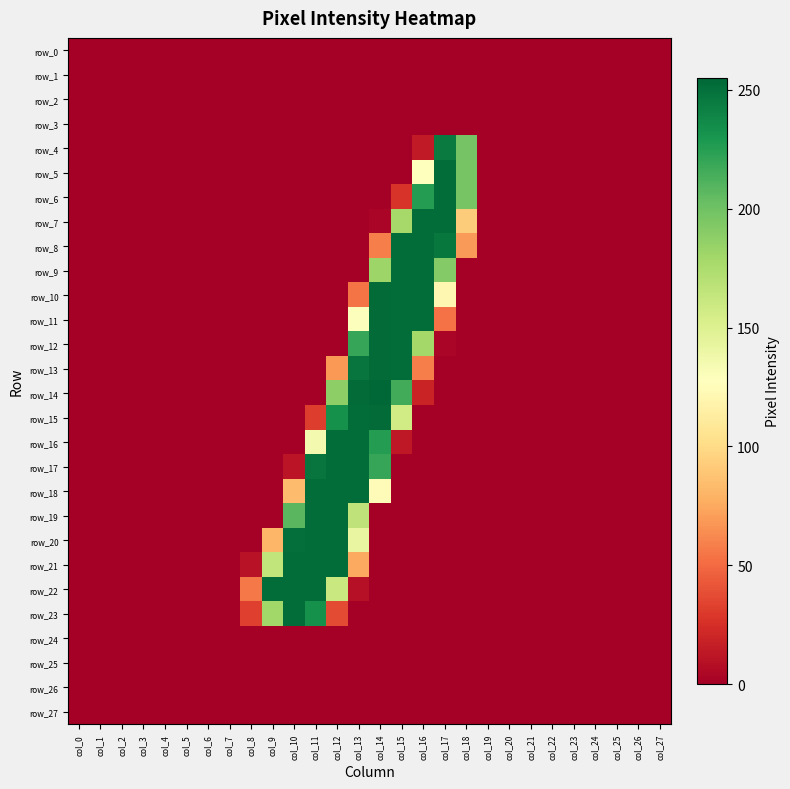

Which series has the largest total across all categories?

row_21